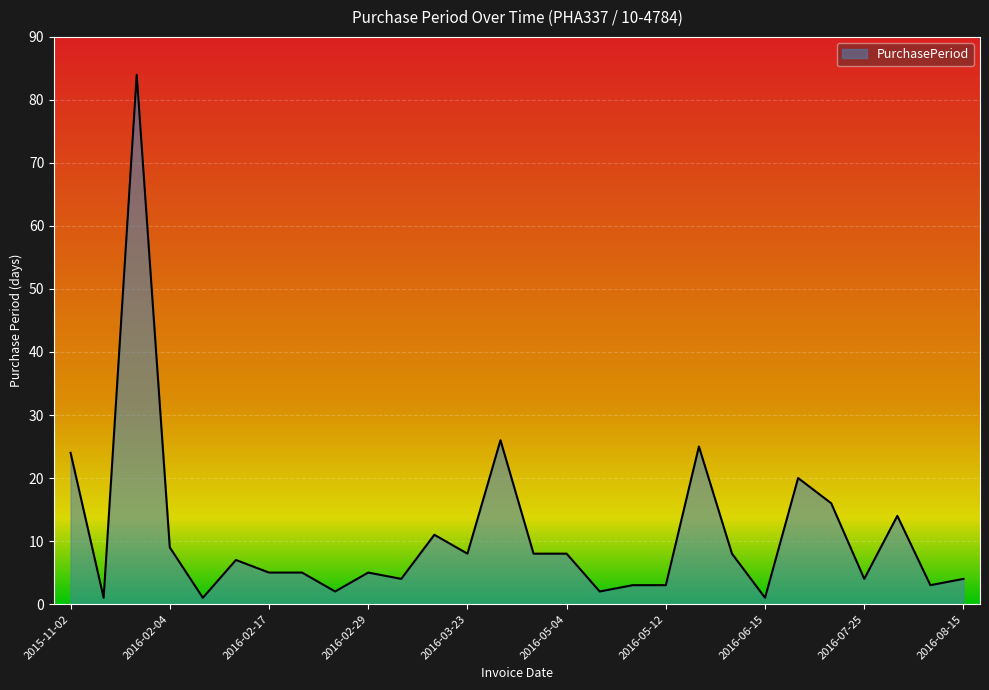

How many lines are shown in the chart?

1